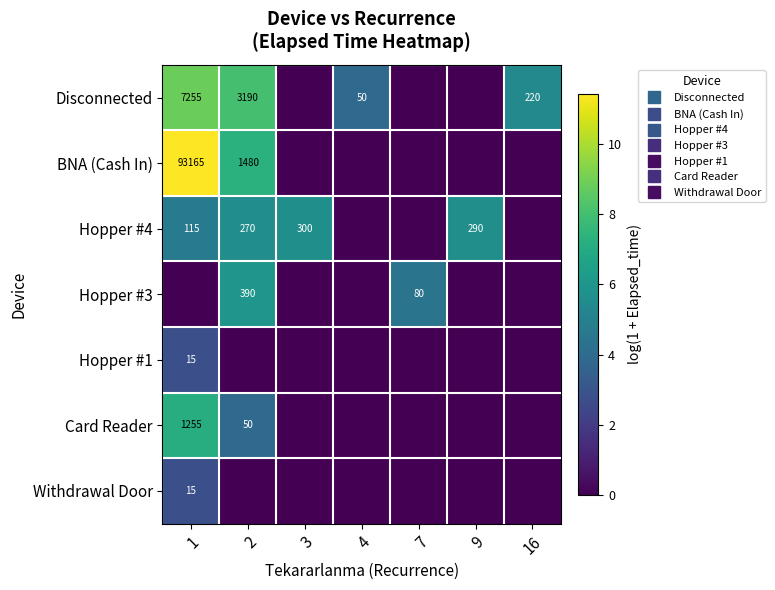

Is it true that Withdrawal Door equals 0.0 at 4?

True